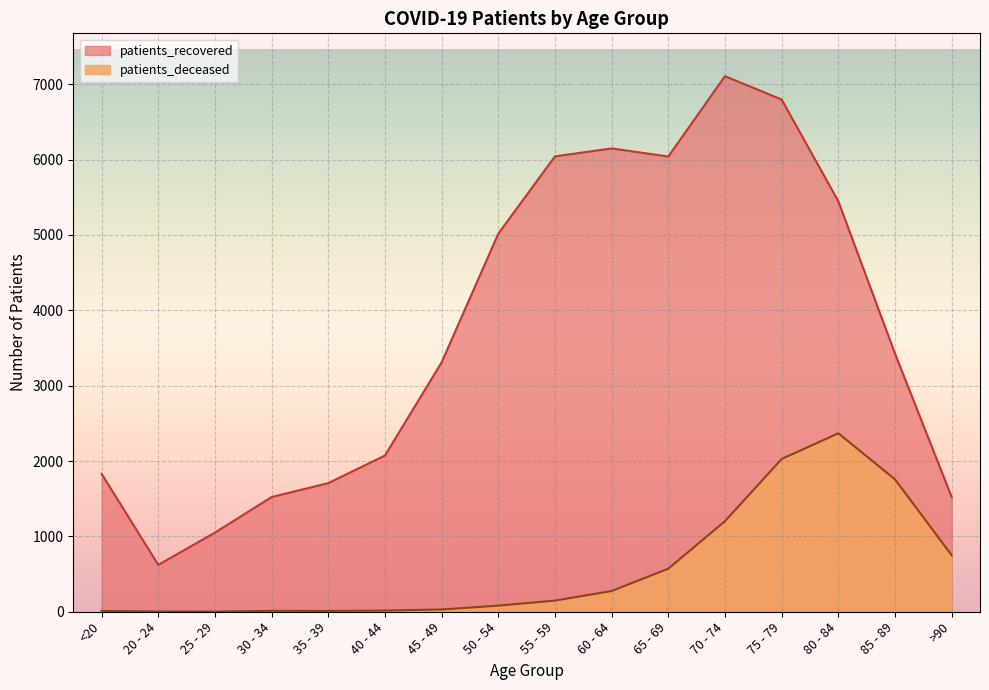

What is the difference between the patients_recovered values at 65 - 69 and 45 - 49?

2731